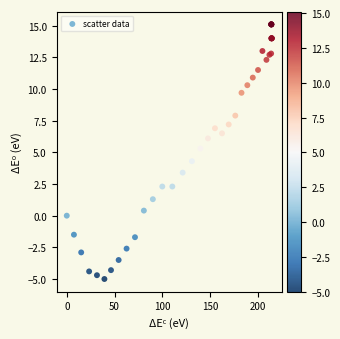

What Y value in the scatter plot is closest to 5?

5.3